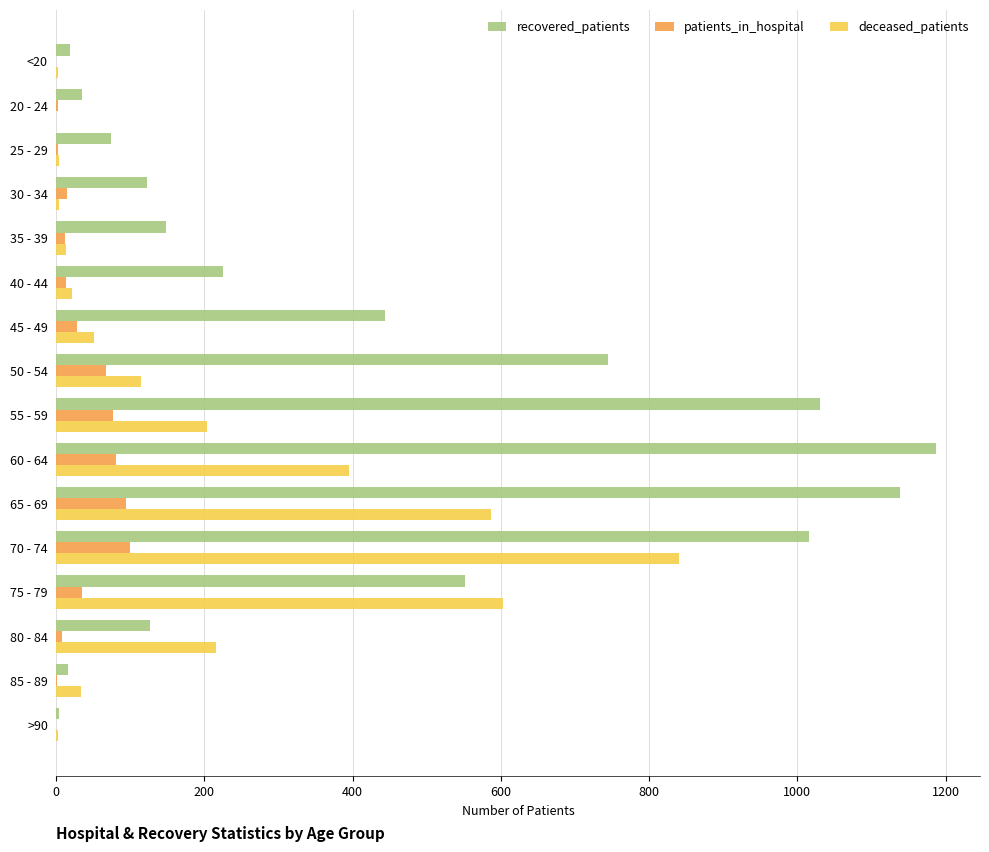

The value of deceased_patients at 60 - 64 is 546. True or false?

False